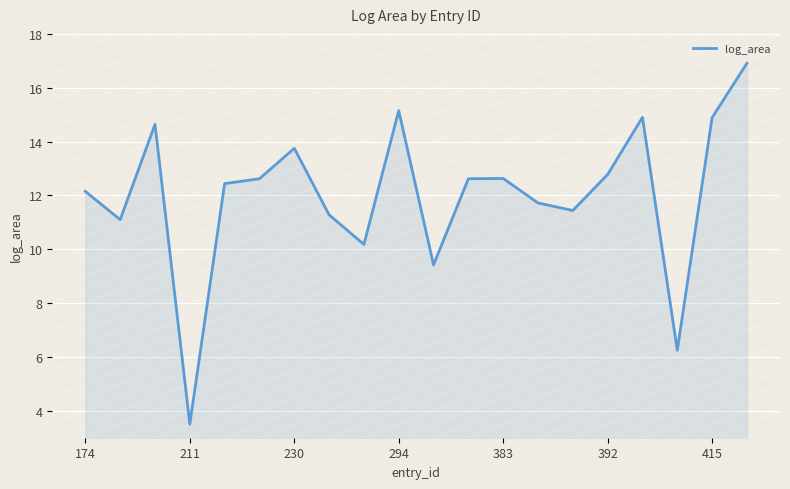

What is the difference between the maximum and minimum values?

13.4